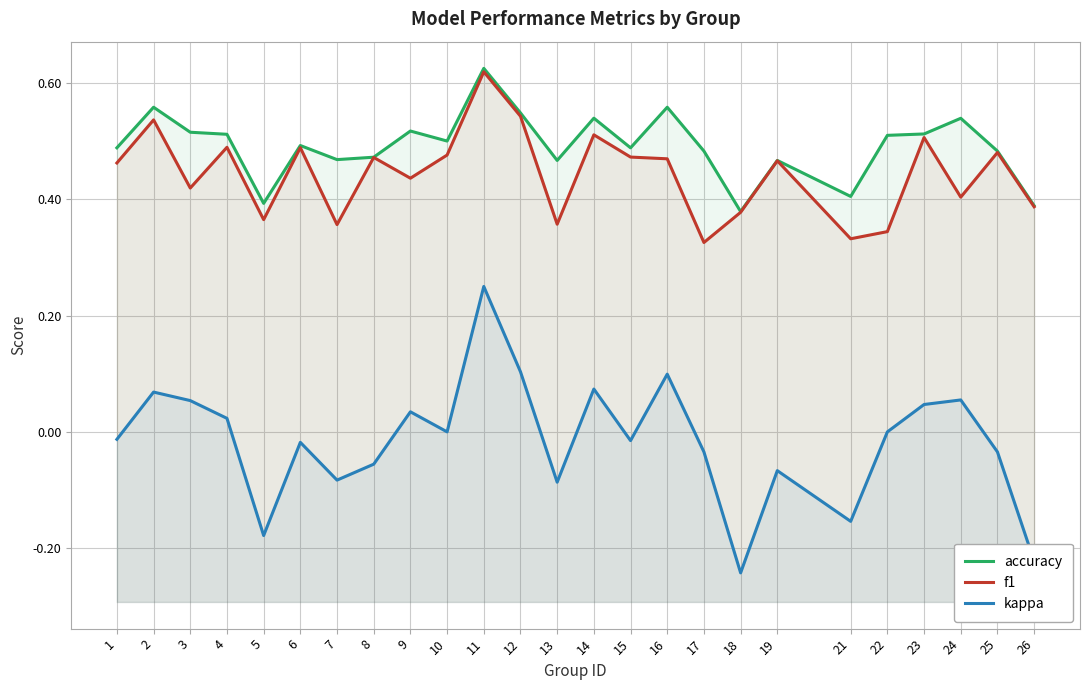

Which category has the lowest value in the accuracy series?

18